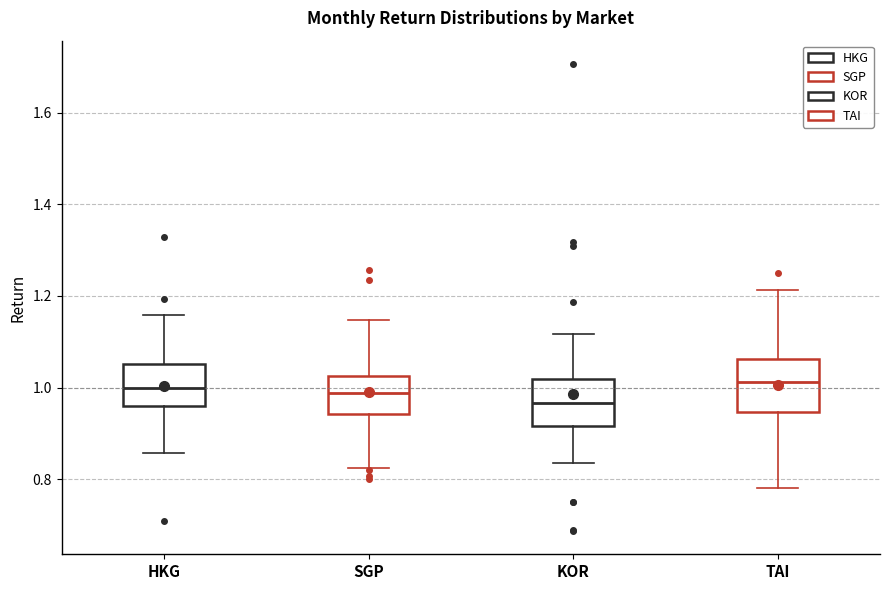

Where is the lower edge of the box for SGP on the y-axis? The values are not printed on the chart, so give them approximately, as read against the axis.

0.94